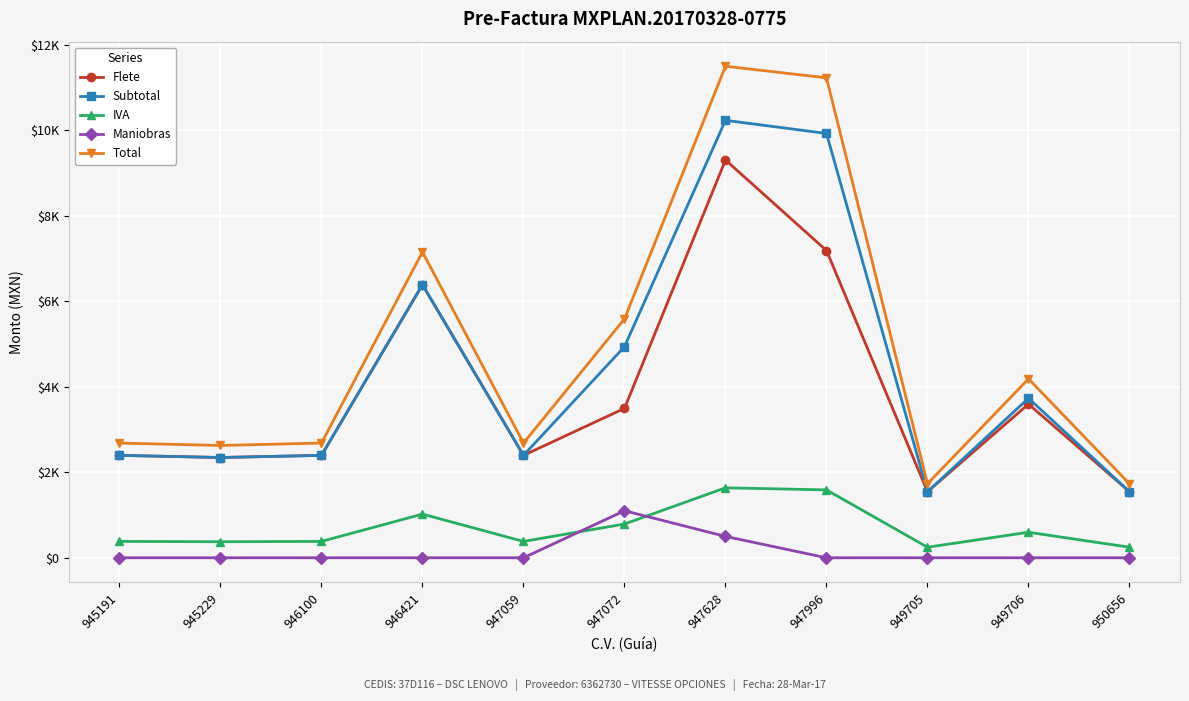

Is the value of Subtotal at 945229 greater than the value of Total at 945229?

No